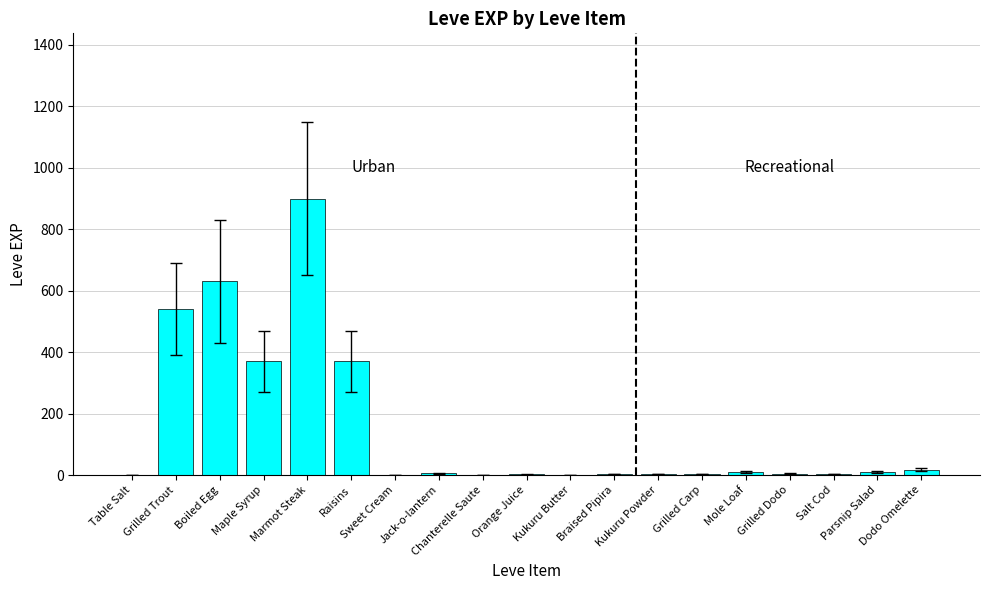

What is the sum of all values?

2874